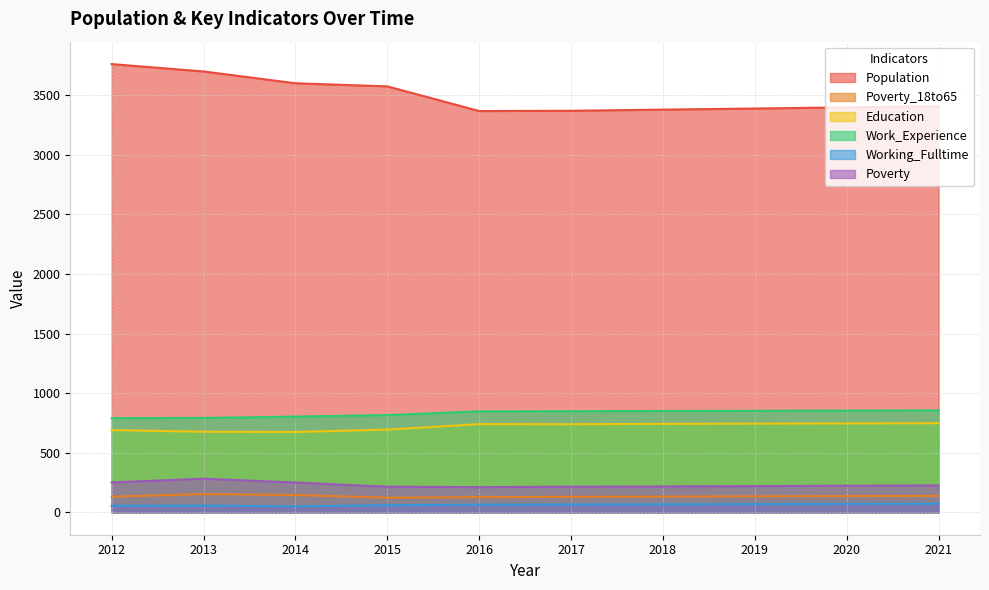

Count the number of categories in the chart.

10